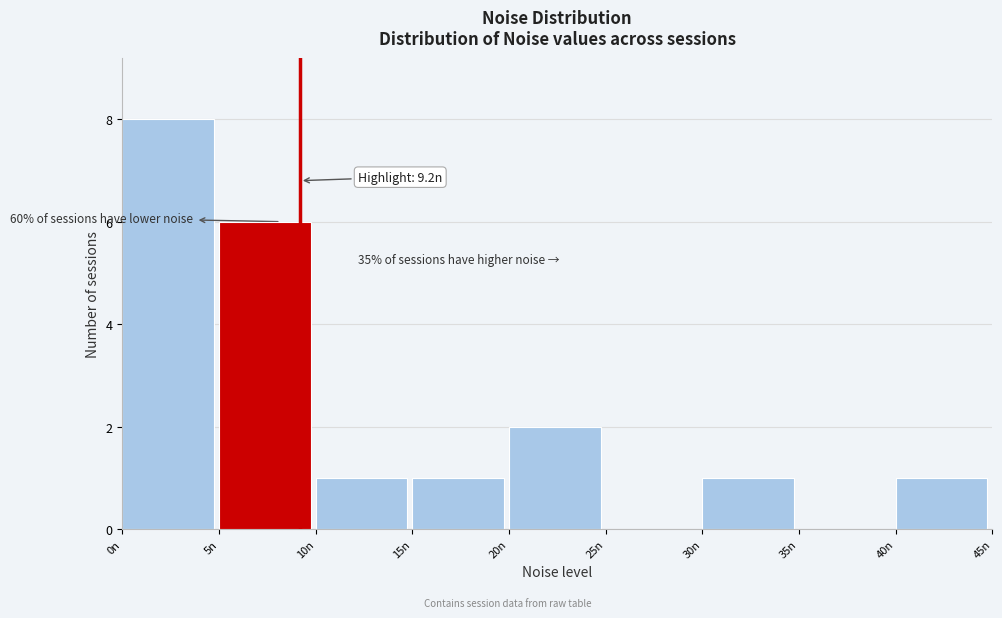

Which range on the x-axis has the tallest bar?

0 to 5